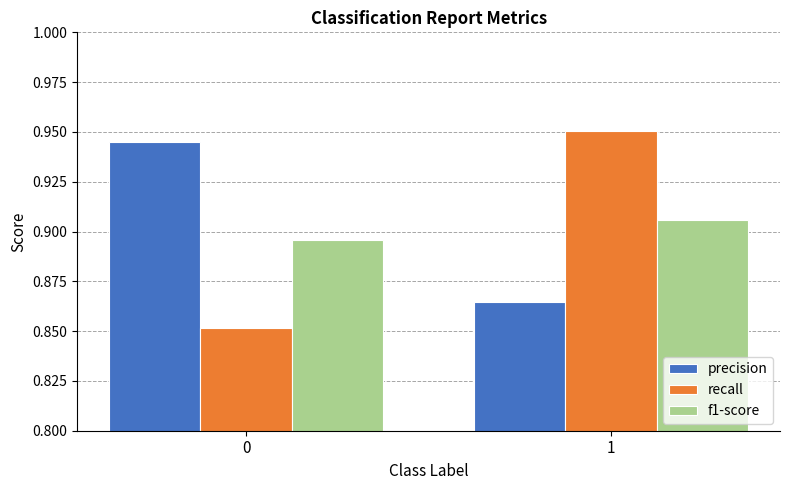

How many precision values are between 0 and 1?

2